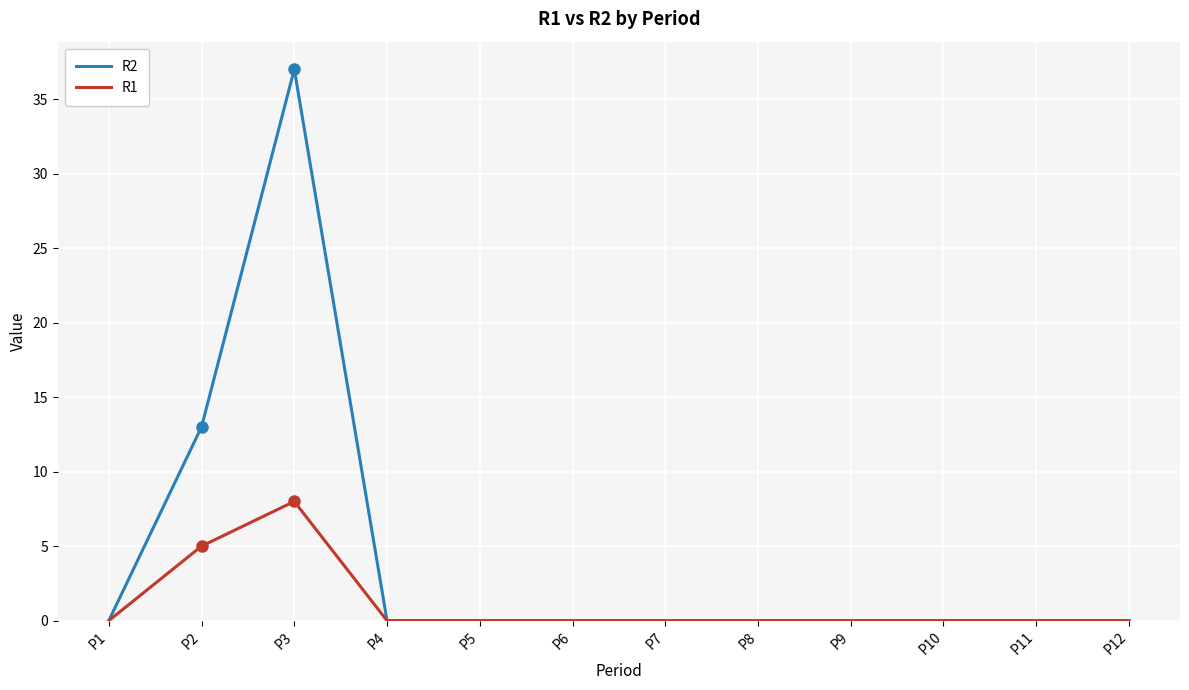

At which label is R2 closest to 18?

P2